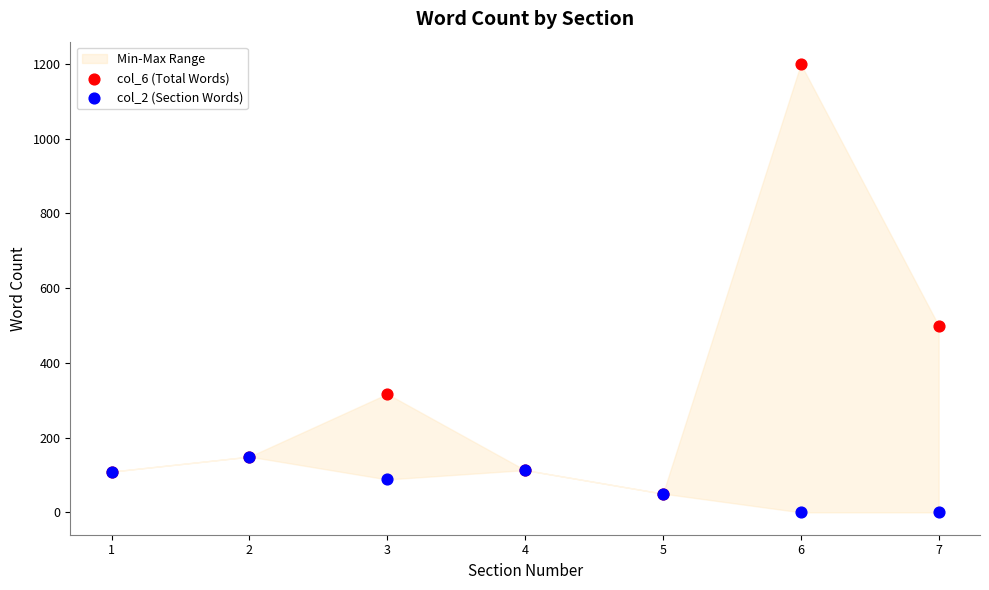

Across all series, what Y value is closest to 600?

500